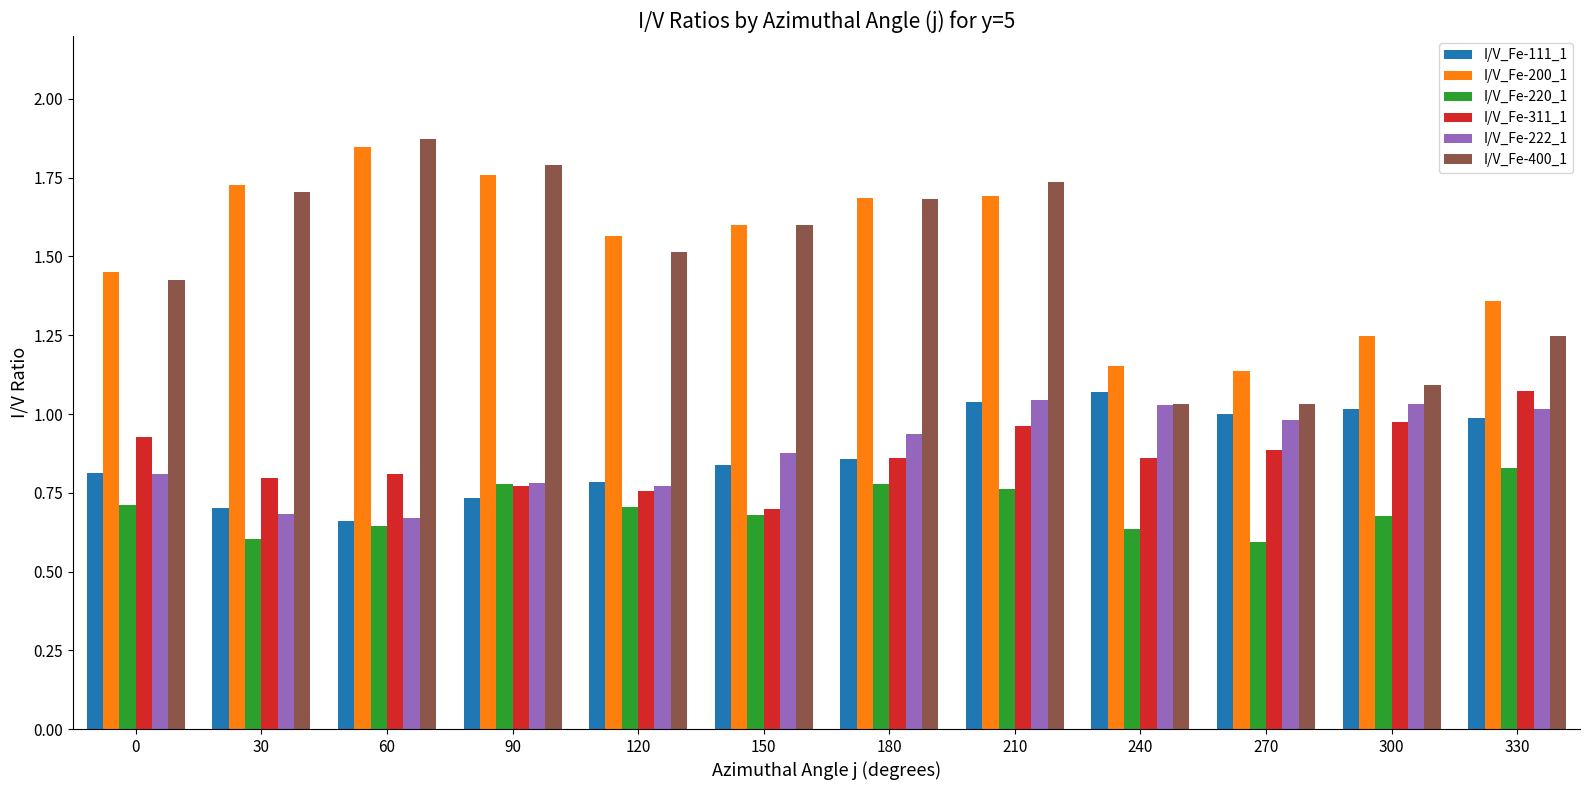

The I/V_Fe-222_1 series shows 0.9 at 150. True or false?

True